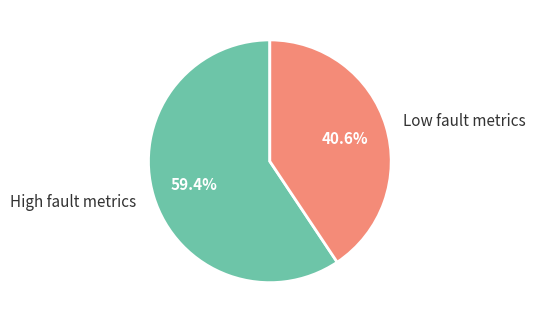

What is the smallest slice in the pie chart?

Low fault metrics